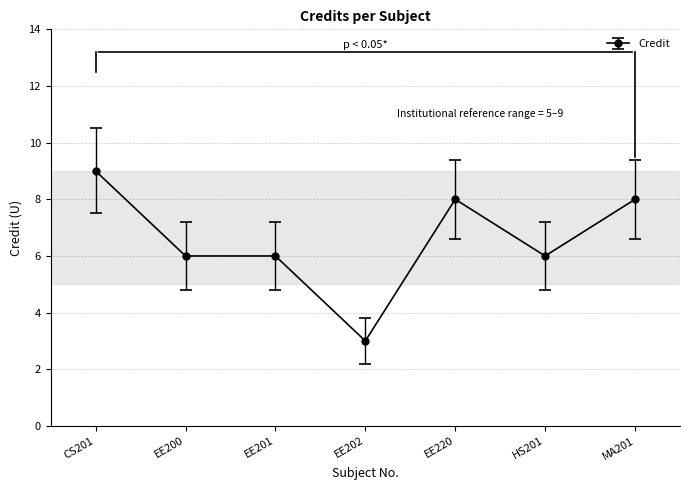

Is this an area chart (filled region under the line)?

No